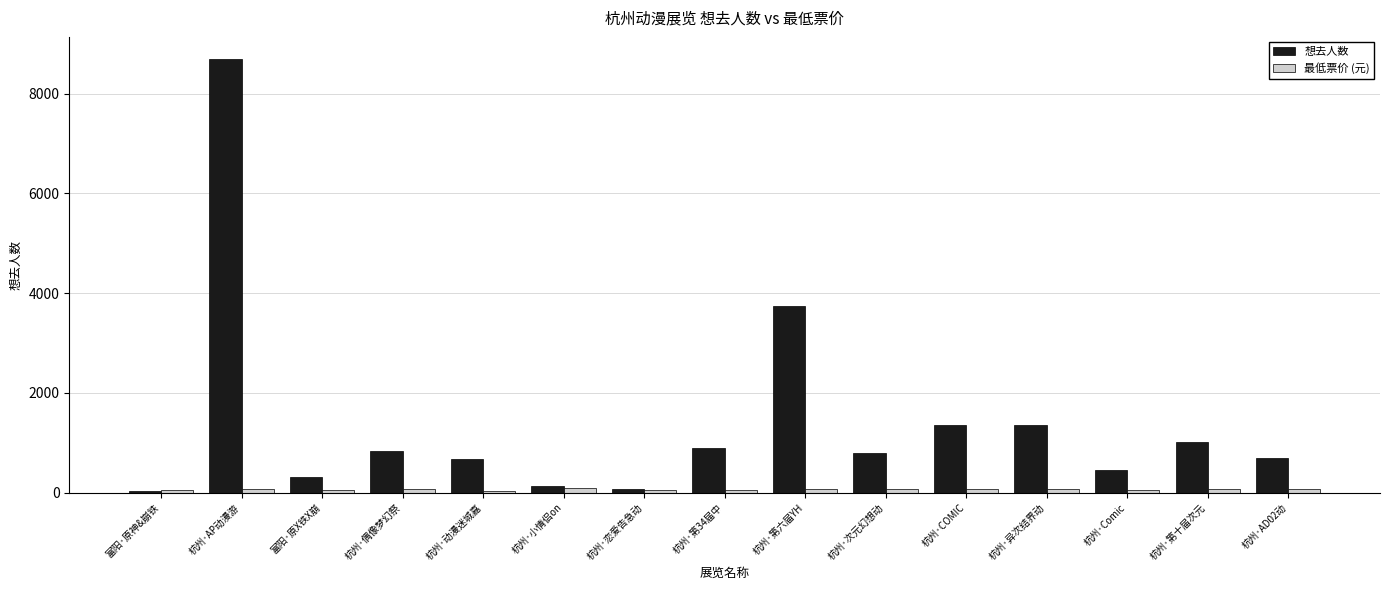

Which category has the highest value across all series?

杭州·AP动漫游